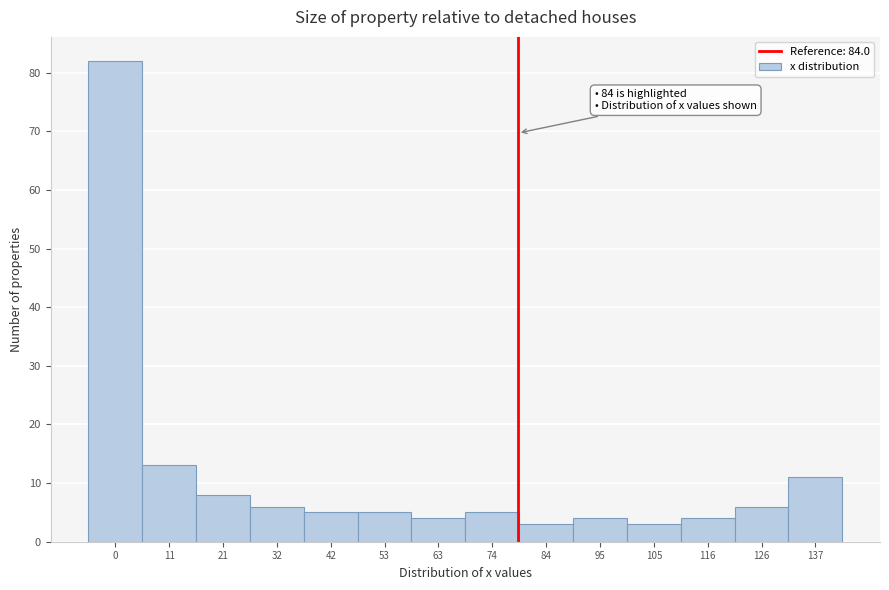

Reading left to right, what are all the values shown in this chart?

82	13	8	6	5	5	4	5	3	4	3	4	6	11